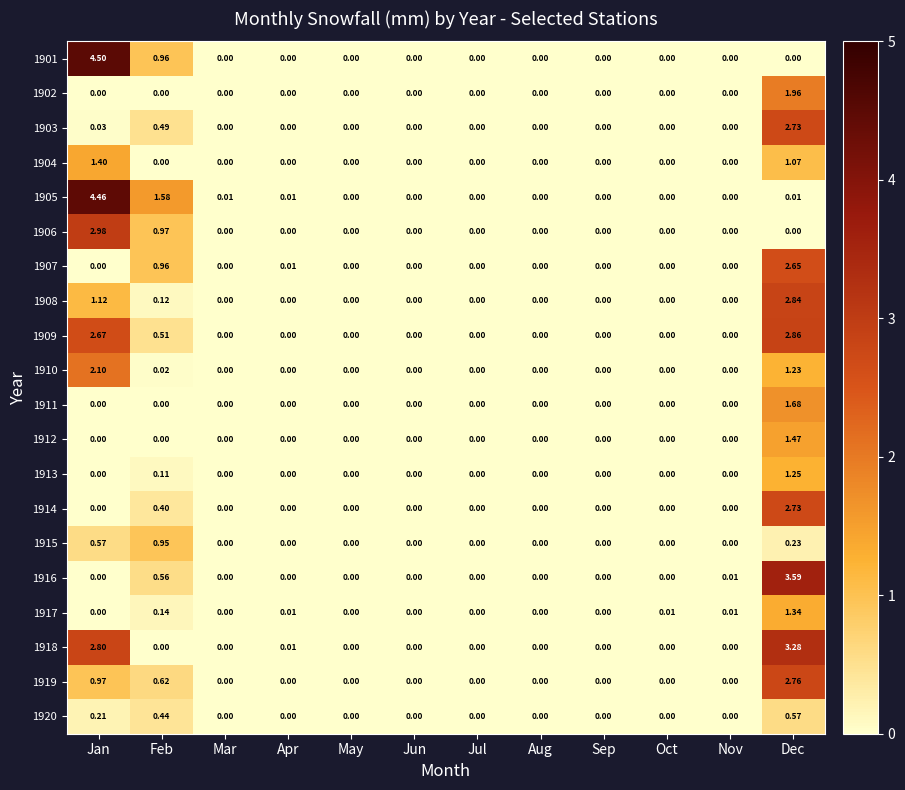

Which category has the highest value in the 1913 series?

Dec